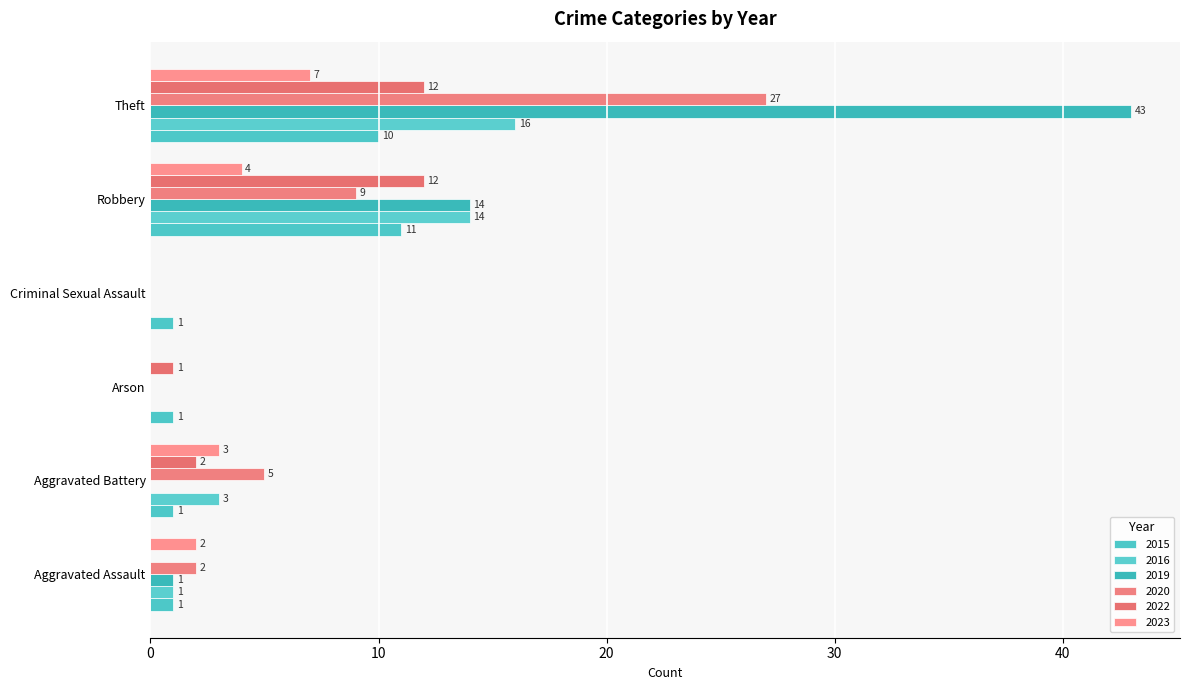

Count the number of data series in this chart.

6